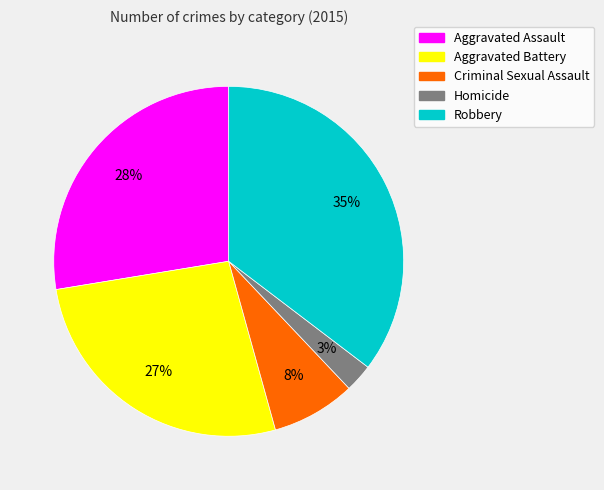

Rank the categories by value from lowest to highest.

Homicide, Criminal Sexual Assault, Aggravated Battery, Aggravated Assault, Robbery